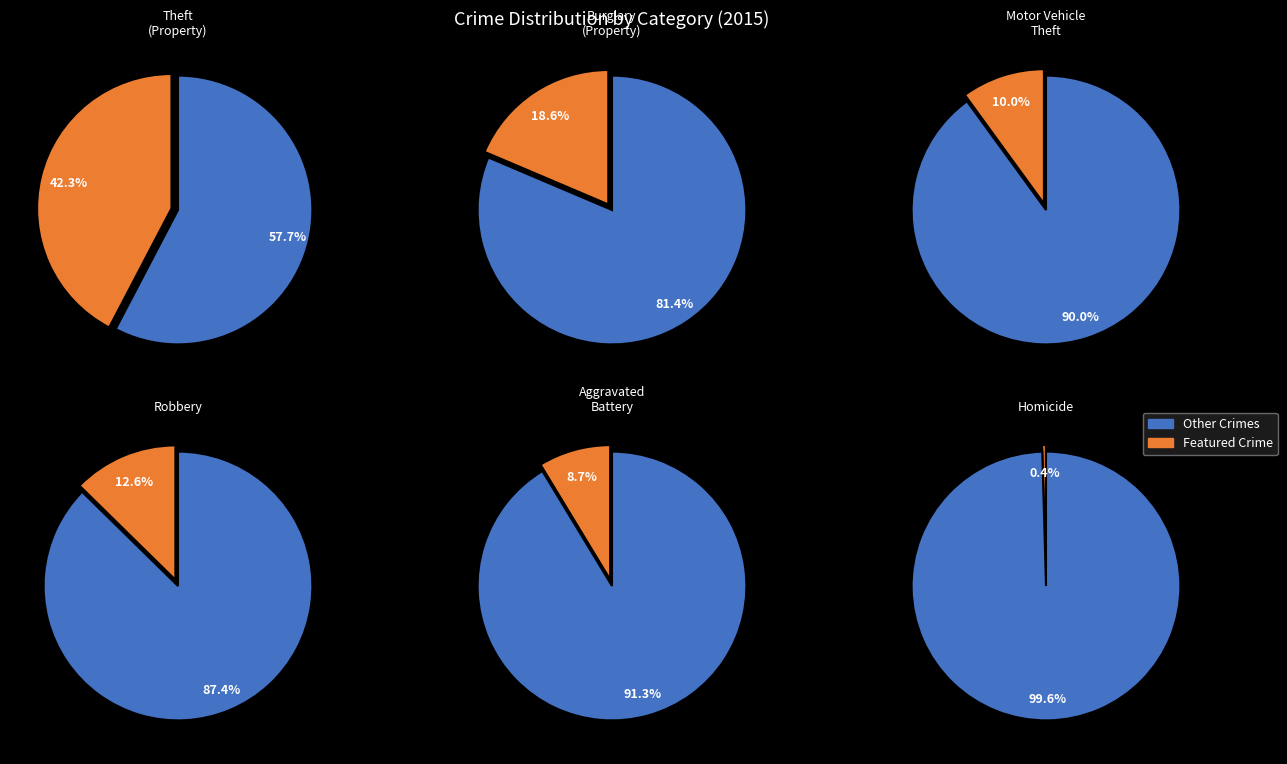

Is the sum of Theft and Robbery greater than half?

Yes